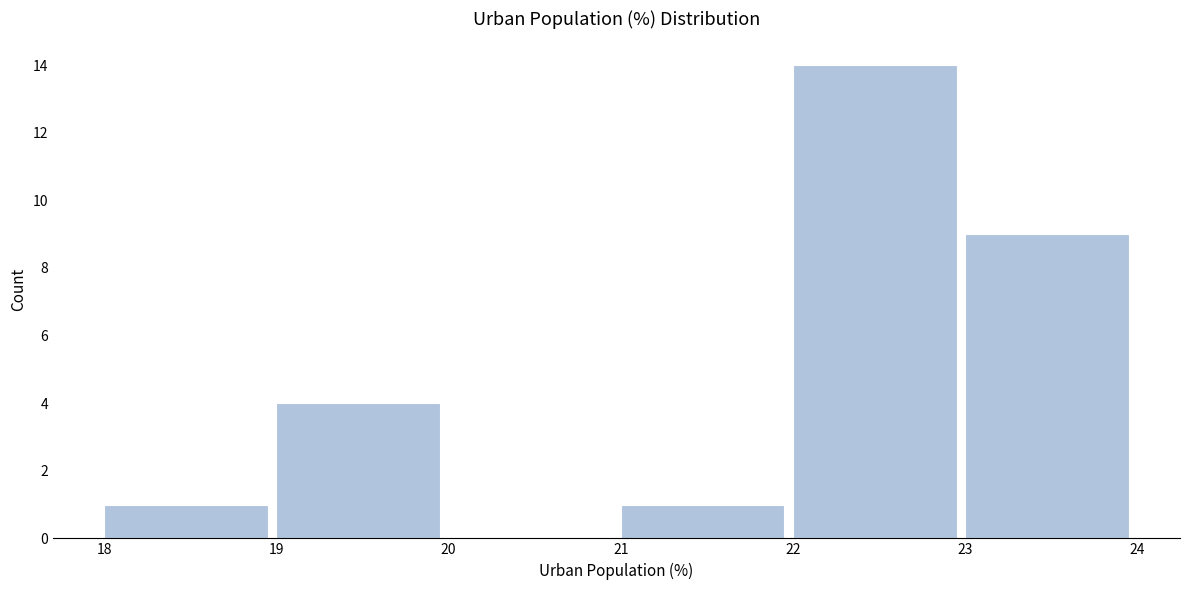

Reading left to right, list every bar in this chart as the range it spans on the x-axis followed by its height. The values are not printed on the chart, so give them approximately, as read against the axis.

18 to 19: 1
19 to 20: 4
20 to 21: 0
21 to 22: 1
22 to 23: 14
23 to 24: 9